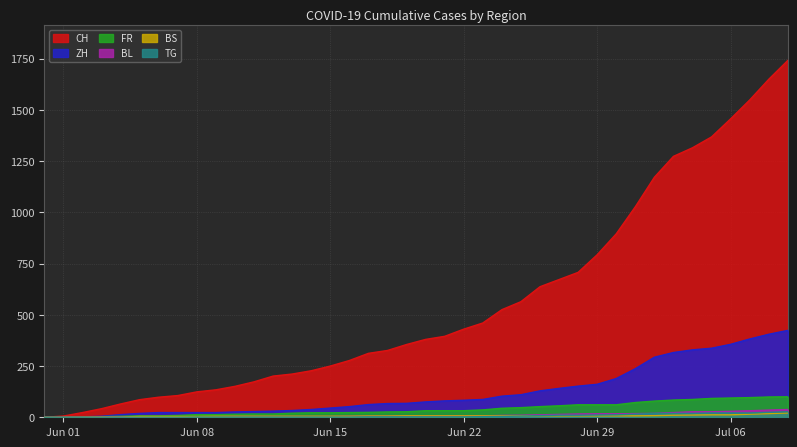

What is the value of the TG point at the 28th from the left?

10